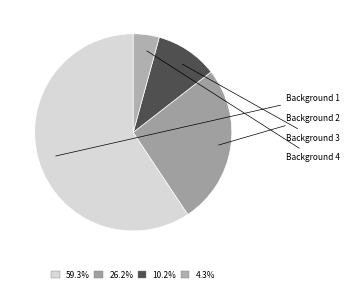

The Background 2 slice represents 26% of the pie. True or false?

True